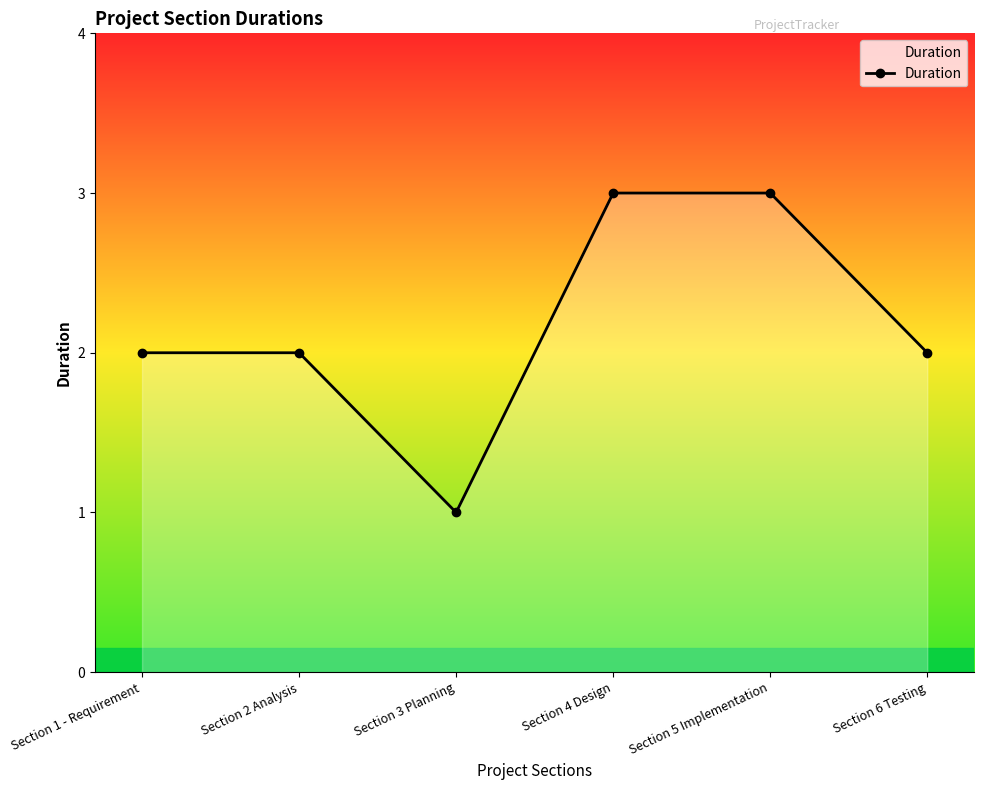

Read the value at Section 2 Analysis.

2